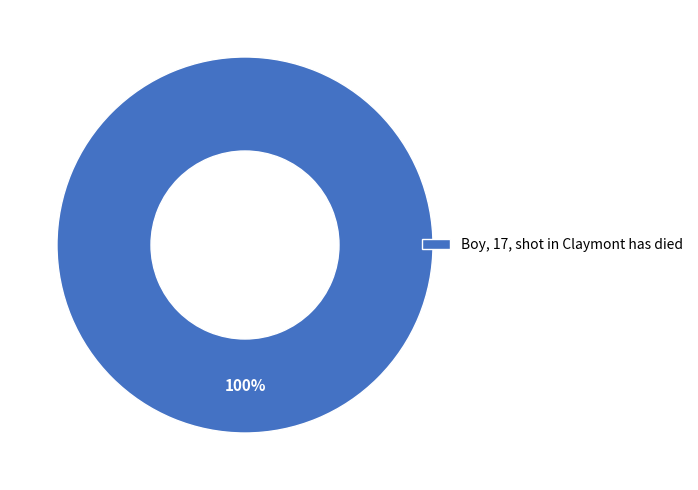

Rank the categories by value from highest to lowest.

Boy, 17, shot in Claymont has died